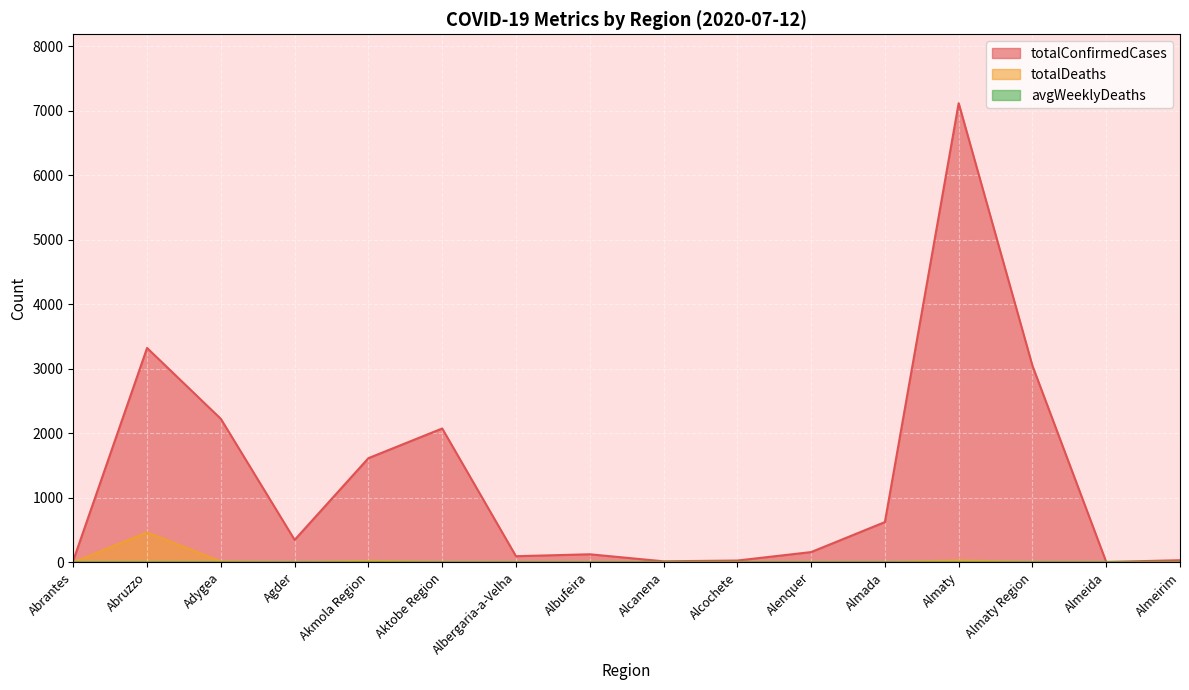

What is the highest value of the avgWeeklyDeaths series?

1.3